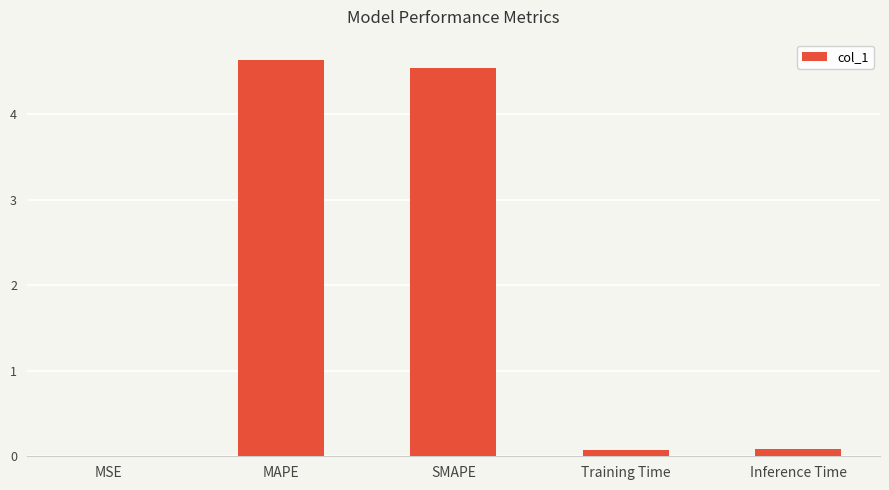

What is the greatest value displayed?

4.6